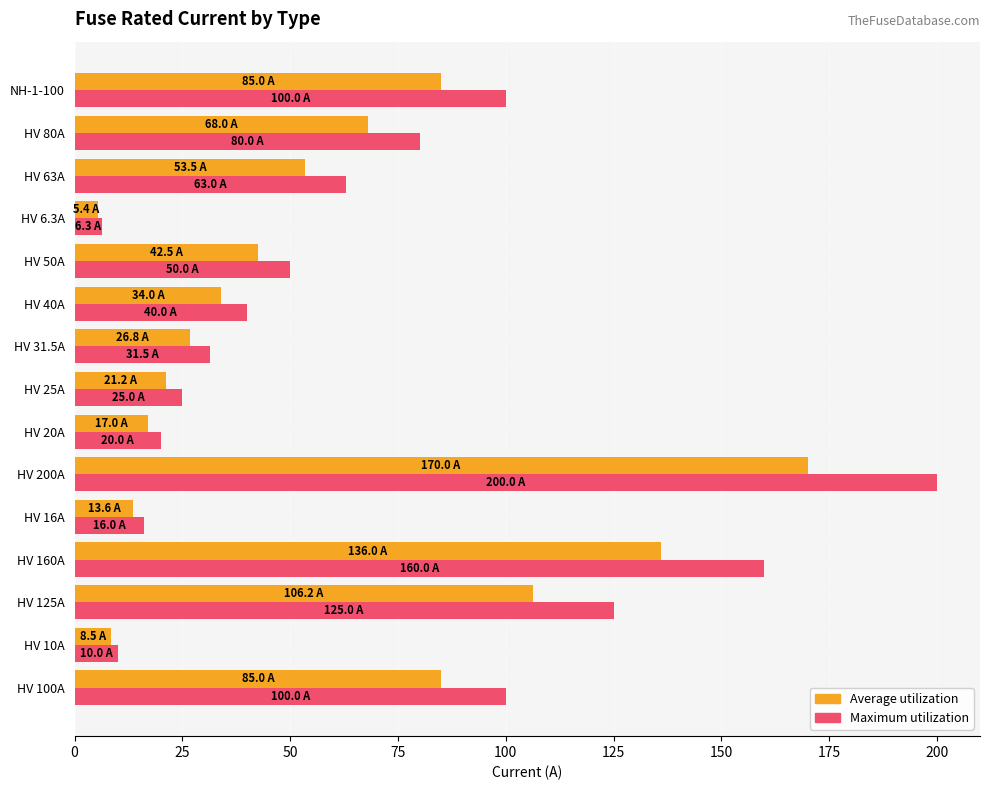

What is the total value across all series at HV 20A?

37.0